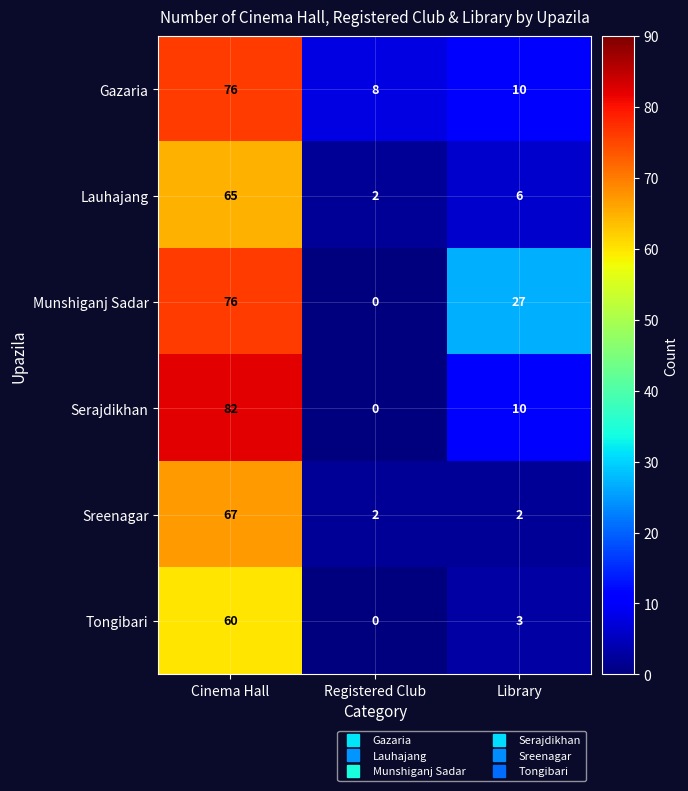

Reading left to right, what are all the values shown in this chart?

Gazaria: 76	8	10
Lauhajang: 65	2	6
Munshiganj Sadar: 76	0	27
Serajdikhan: 82	0	10
Sreenagar: 67	2	2
Tongibari: 60	0	3